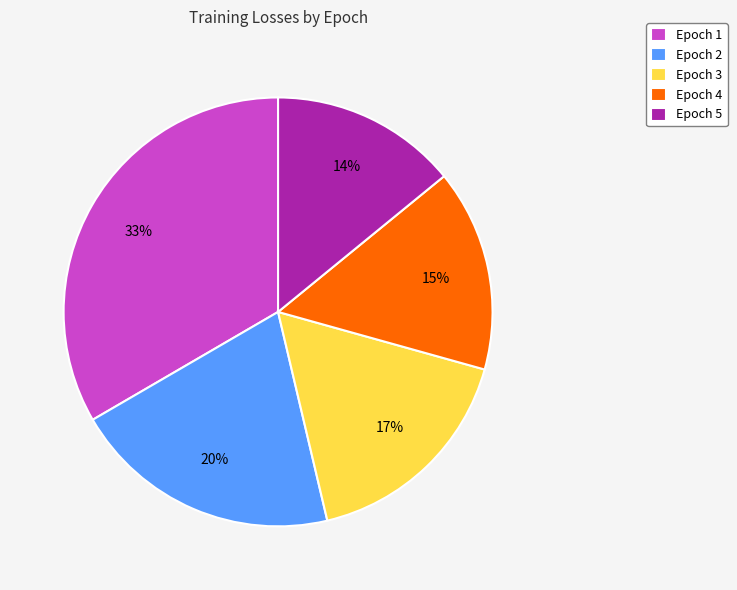

Do Epoch 3 and Epoch 5 together represent more than half of the pie?

No